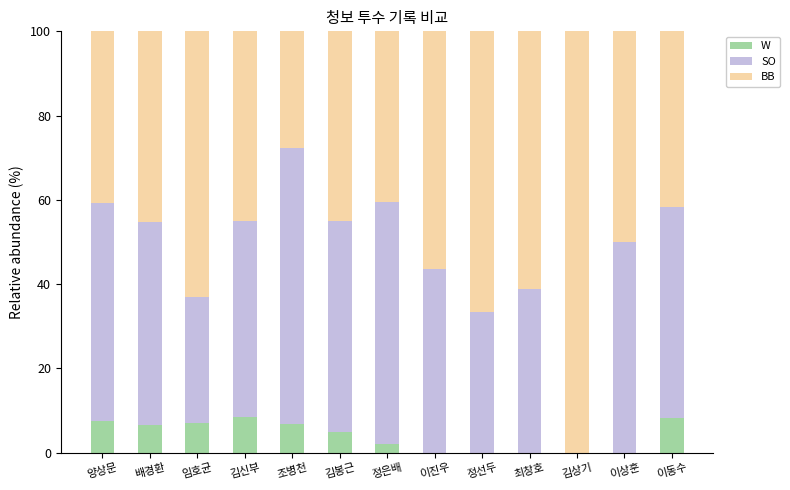

What is the total value across all series at 최창호?

100.0